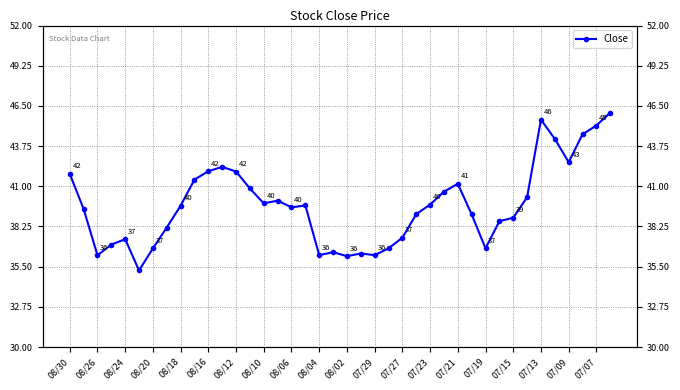

What is the difference between the second highest and minimum values?

10.3